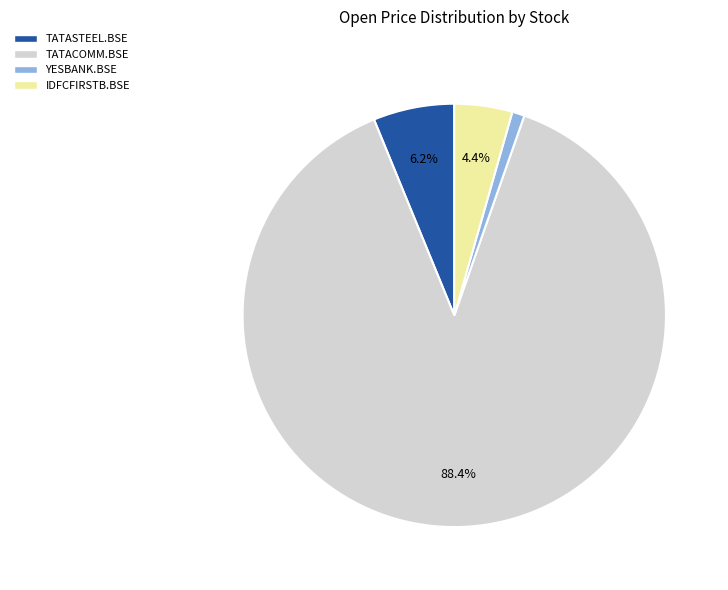

Which has a higher value, TATASTEEL.BSE or YESBANK.BSE?

TATASTEEL.BSE